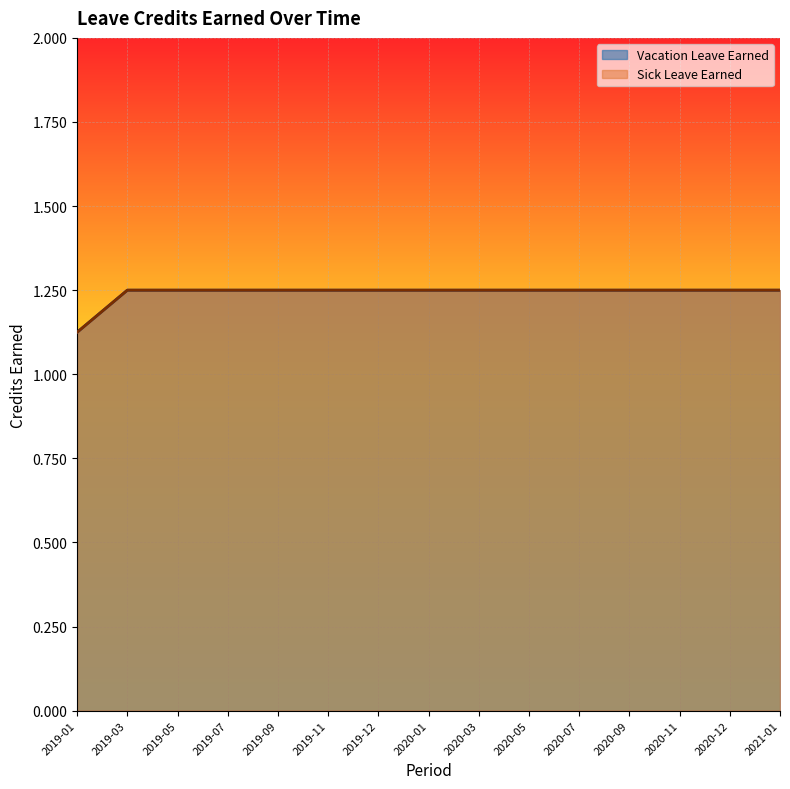

True or false: Sick Leave Earned and Vacation Leave Earned cross at least once.

False